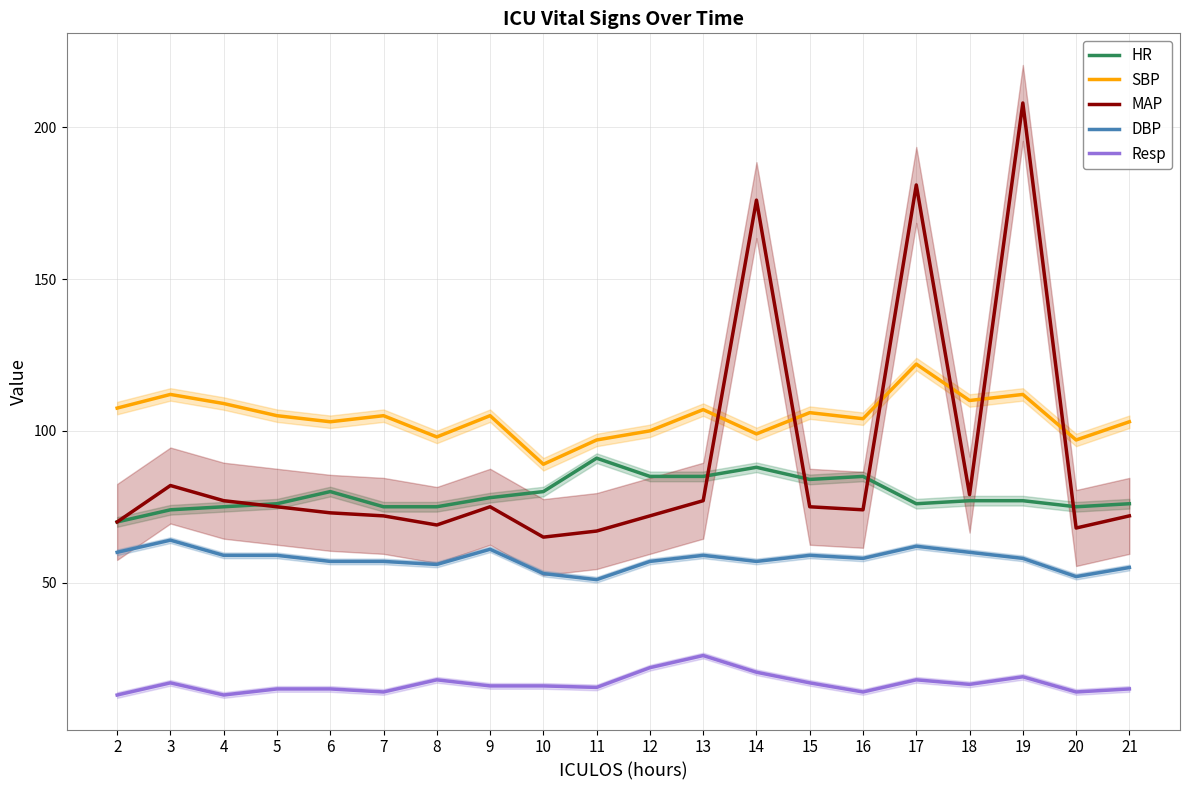

True or false: DBP and HR cross at least once.

False